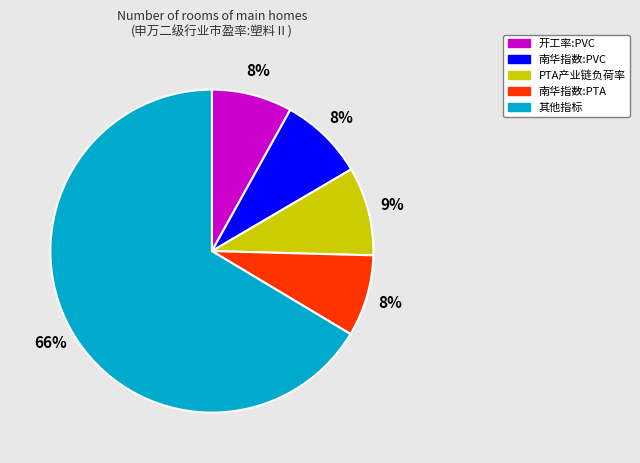

Combined, do PTA产业链负荷率 and 南华指数:PVC account for over 50%?

No